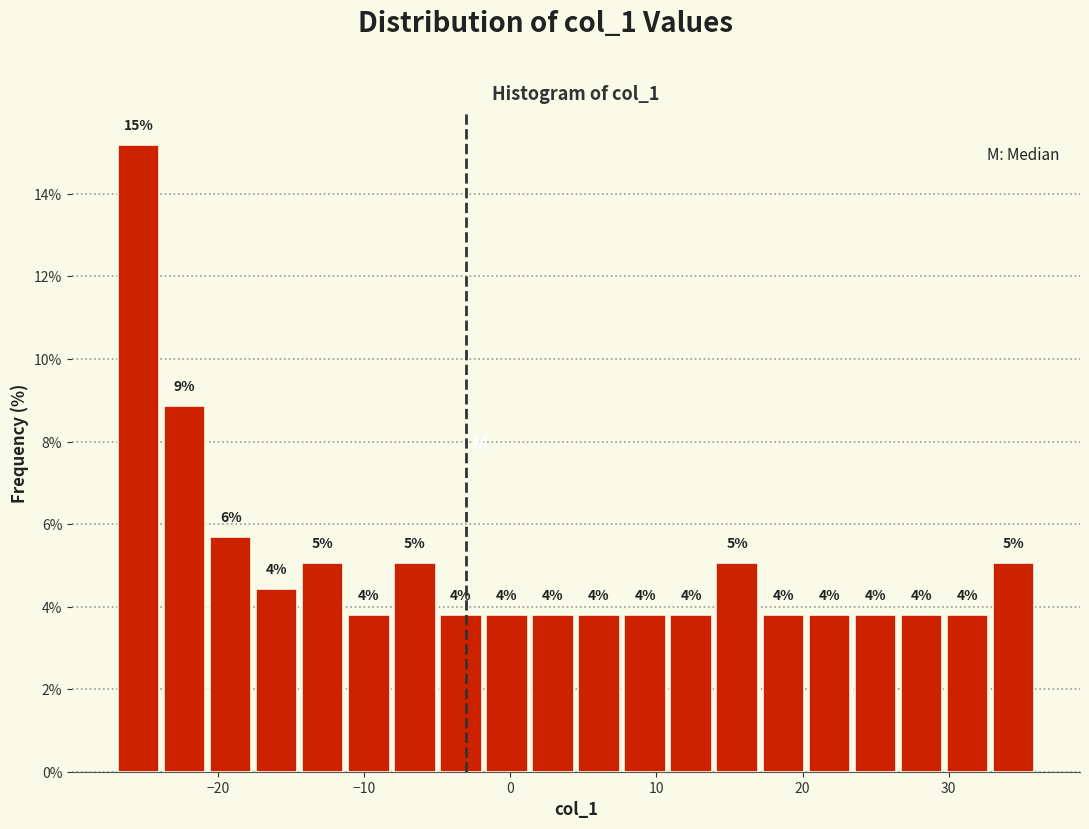

Around what value on the x-axis is the tallest bar? Give the approximate position of its centre, as read against the axis.

-25